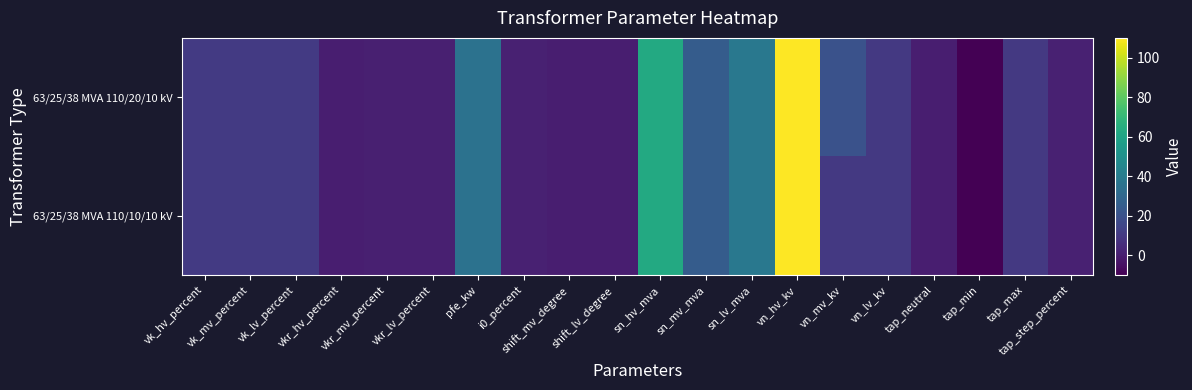

Reading left to right, transcribe all the data shown in this chart.

63/25/38 MVA 110/20/10 kV: vk_hv_percent=10.4	vk_mv_percent=10.4	vk_lv_percent=10.4	vkr_hv_percent=0.3	vkr_mv_percent=0.3	vkr_lv_percent=0.3	pfe_kw=35.0	i0_percent=0.9	shift_mv_degree=0.0	shift_lv_degree=0.0	sn_hv_mva=63.0	sn_mv_mva=25.0	sn_lv_mva=38.0	vn_hv_kv=110.0	vn_mv_kv=20.0	vn_lv_kv=10.0	tap_neutral=0.0	tap_min=-10.0	tap_max=10.0	tap_step_percent=1.2
63/25/38 MVA 110/10/10 kV: vk_hv_percent=10.4	vk_mv_percent=10.4	vk_lv_percent=10.4	vkr_hv_percent=0.3	vkr_mv_percent=0.3	vkr_lv_percent=0.3	pfe_kw=35.0	i0_percent=0.9	shift_mv_degree=0.0	shift_lv_degree=0.0	sn_hv_mva=63.0	sn_mv_mva=25.0	sn_lv_mva=38.0	vn_hv_kv=110.0	vn_mv_kv=10.0	vn_lv_kv=10.0	tap_neutral=0.0	tap_min=-10.0	tap_max=10.0	tap_step_percent=1.2